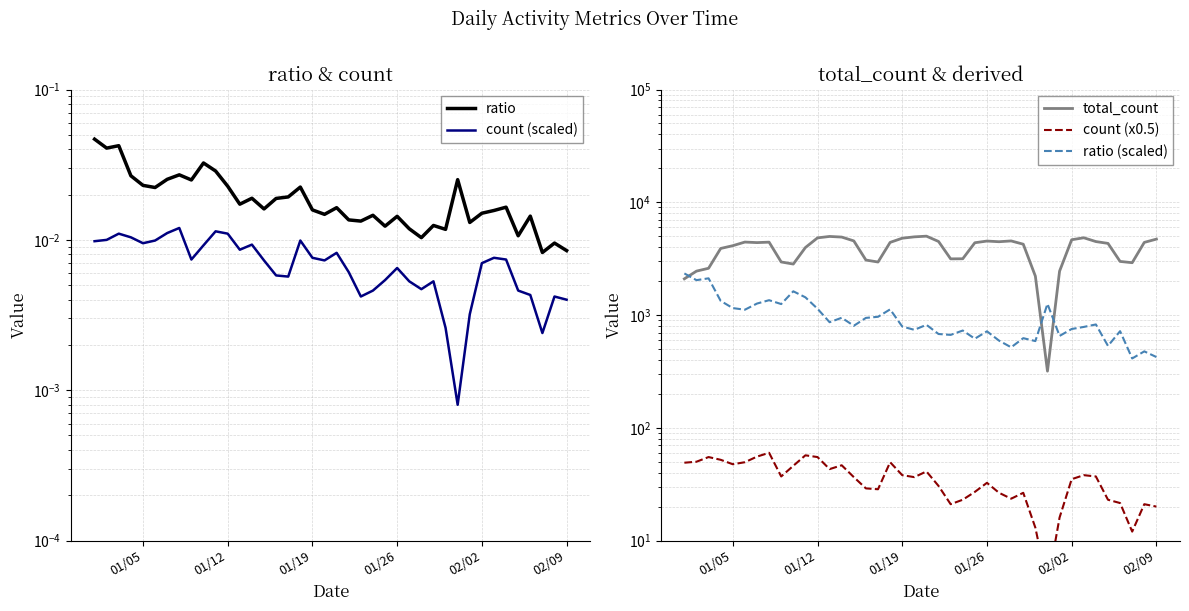

Which series has the widest spread of values?

total_count